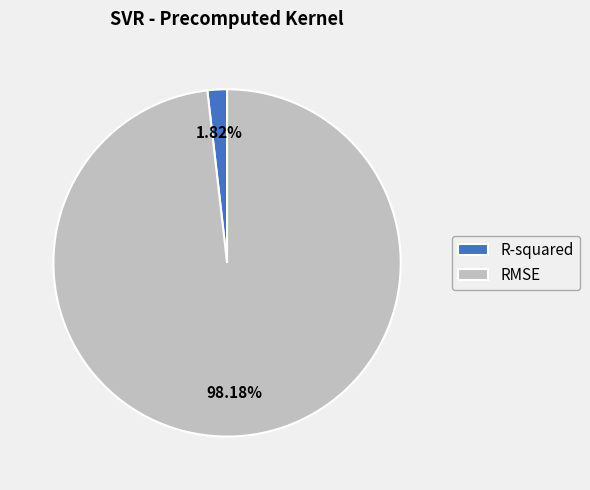

Which category accounts for the majority?

RMSE